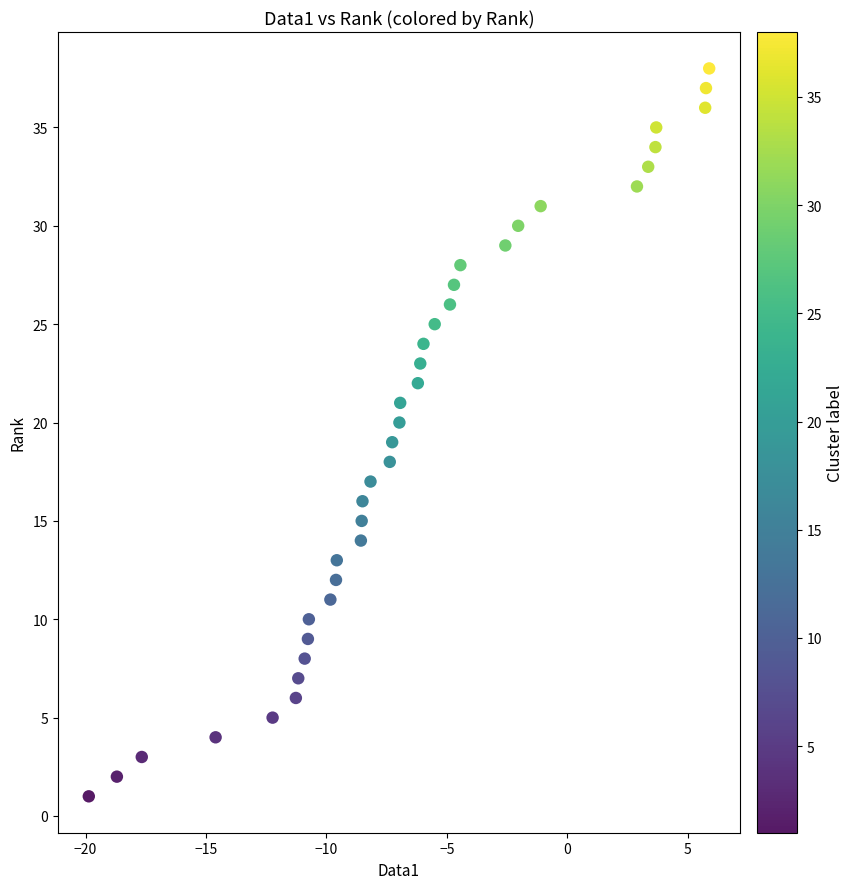

What is the range of Y values (max minus min)?

37